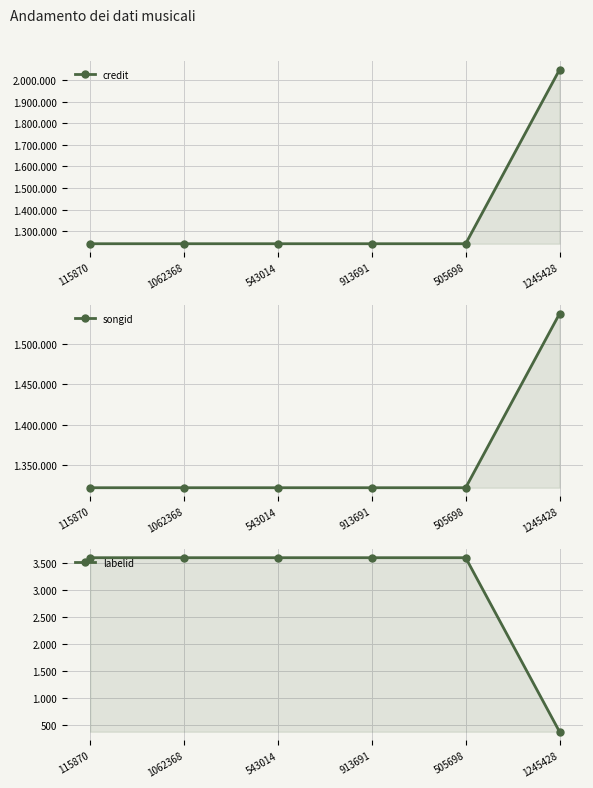

The credit series shows 1700997 at 115870. True or false?

False